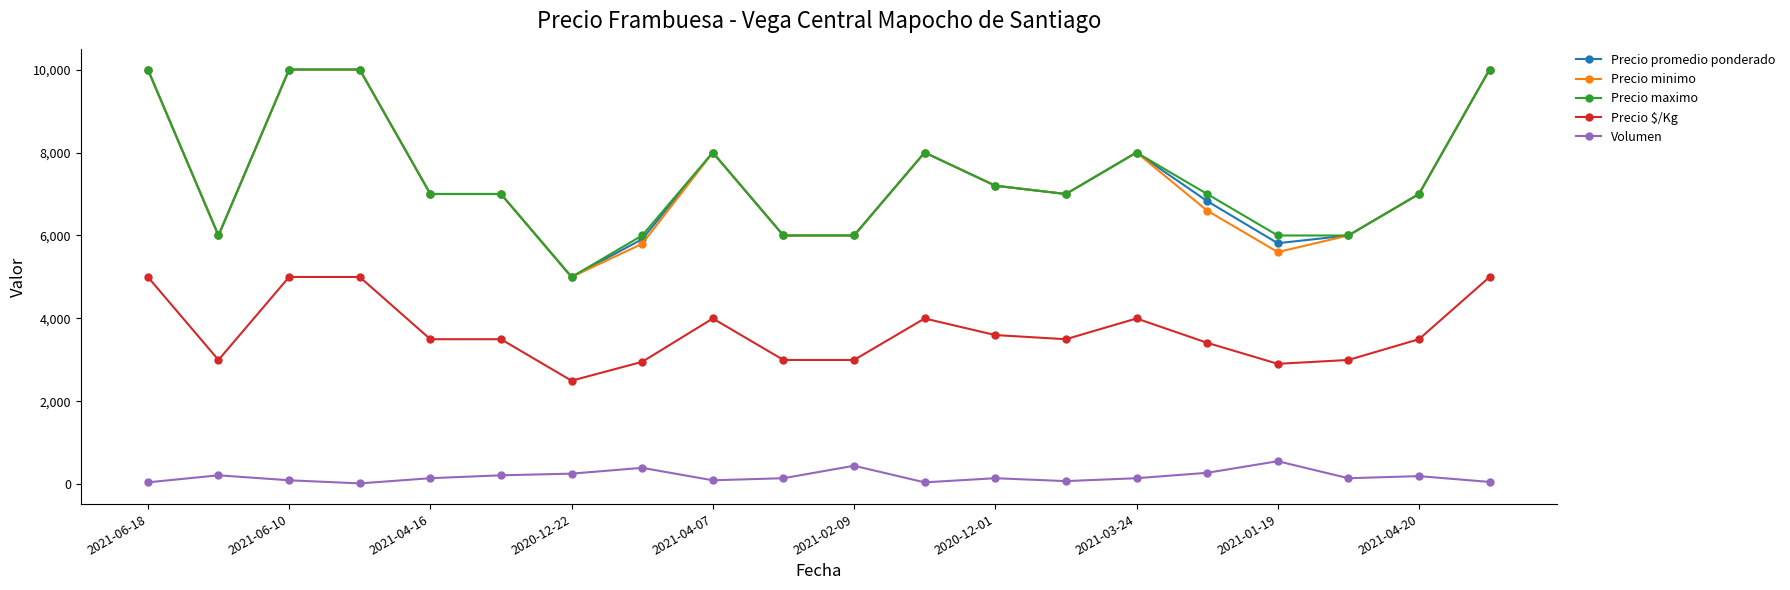

True or false: Precio maximo and Precio $/Kg intersect in this chart.

False